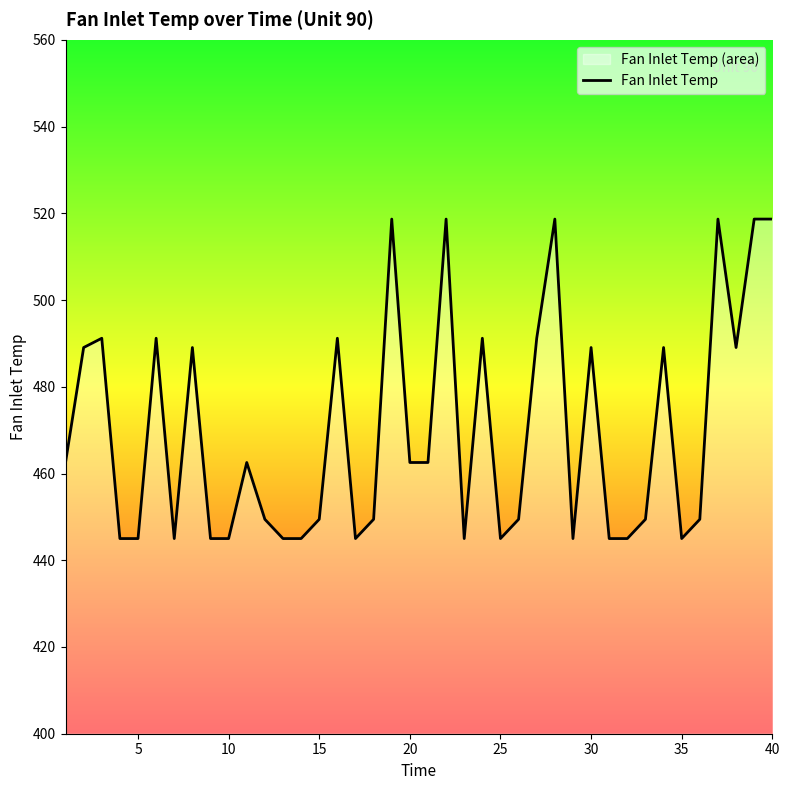

Reading left to right, transcribe all the data shown in this chart.

462.5	489.1	491.2	445.0	445.0	491.2	445.0	489.1	445.0	445.0	462.5	449.4	445.0	445.0	449.4	491.2	445.0	449.4	518.7	462.5	462.5	518.7	445.0	491.2	445.0	449.4	491.2	518.7	445.0	489.1	445.0	445.0	449.4	489.1	445.0	449.4	518.7	489.1	518.7	518.7